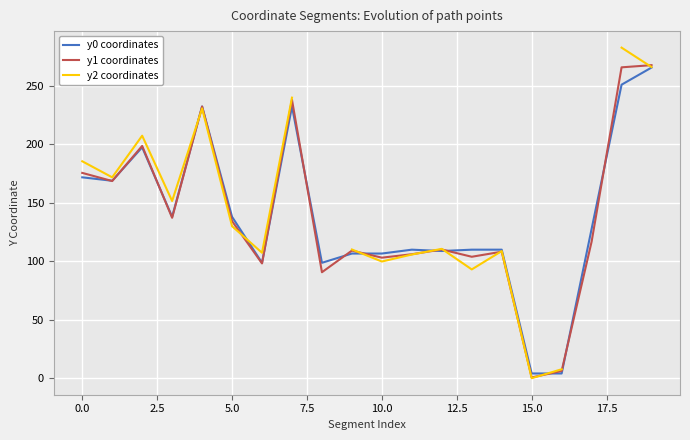

What is the maximum value for y1 coordinates?

267.9